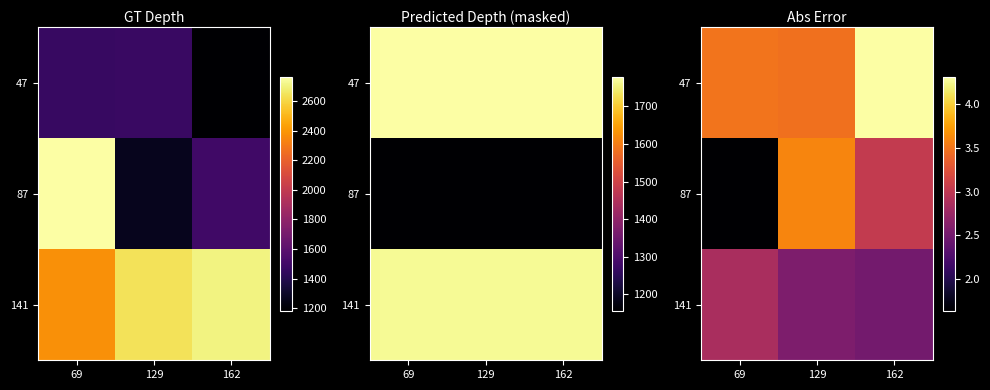

At which label is 47 closest to 3?

129